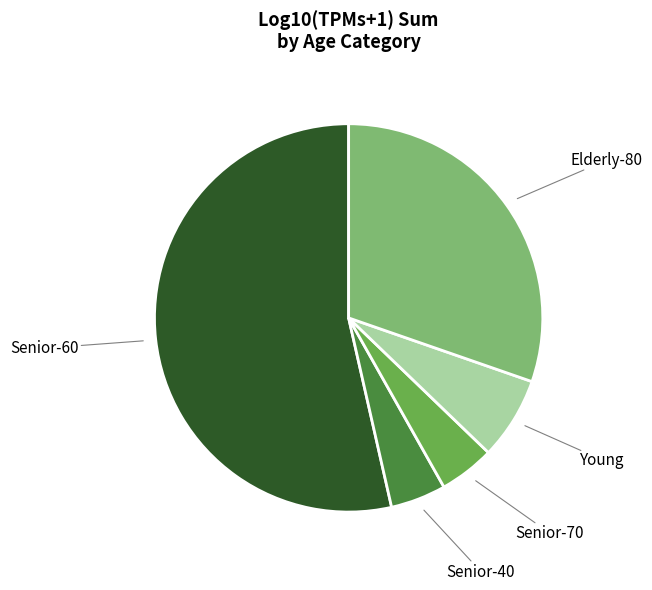

Is there any slice that represents more than half of the pie?

Yes